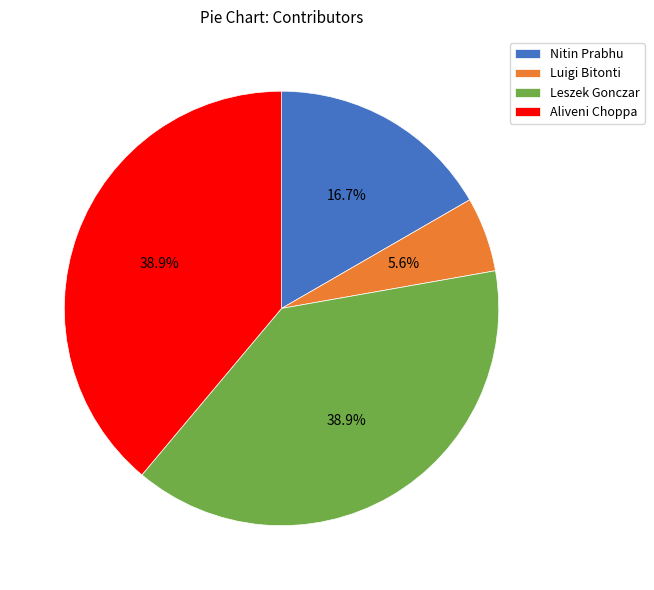

Is Nitin Prabhu the majority of the pie?

No